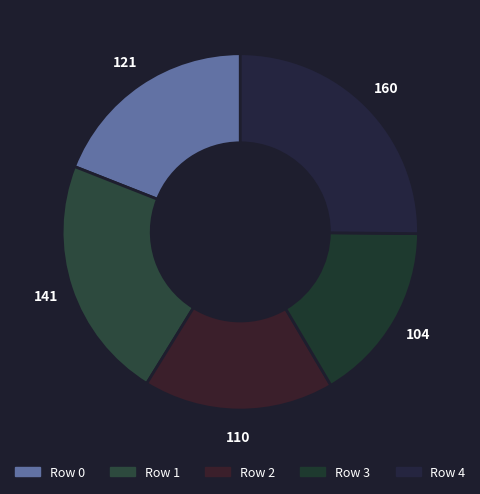

Which slice is the largest?

Row 4